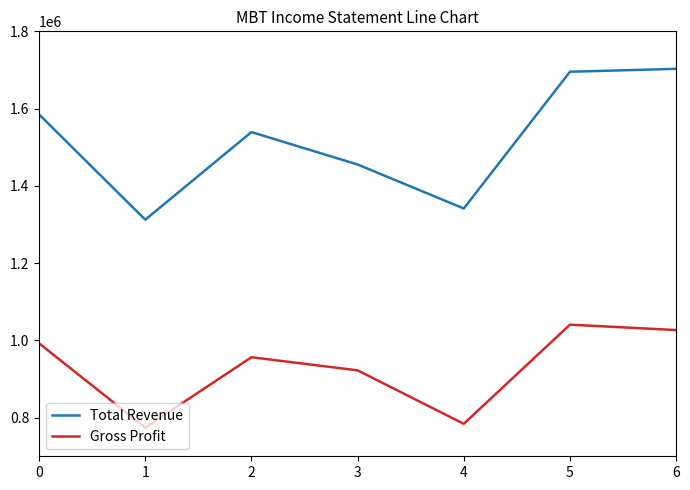

The value of Total Revenue at 4 is 446959. True or false?

False